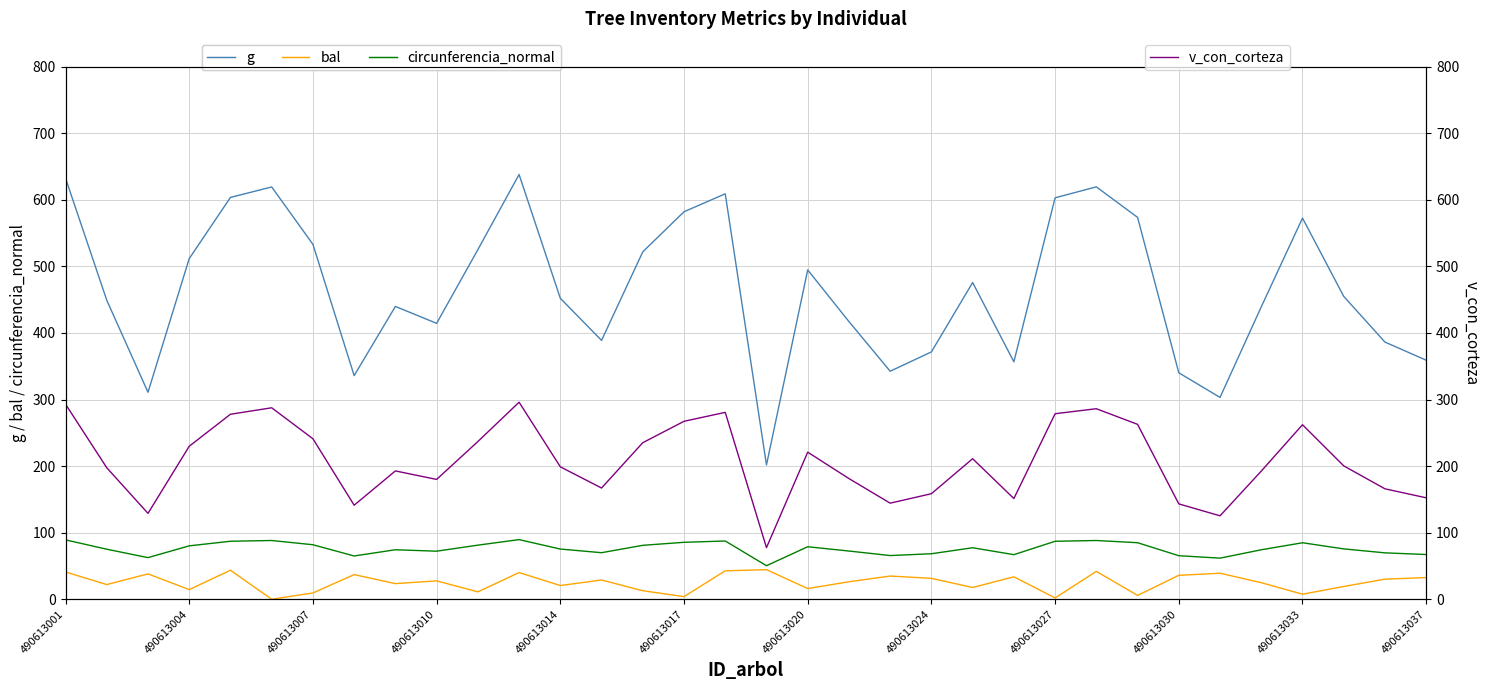

The g series shows 213.2 at 20. True or false?

False